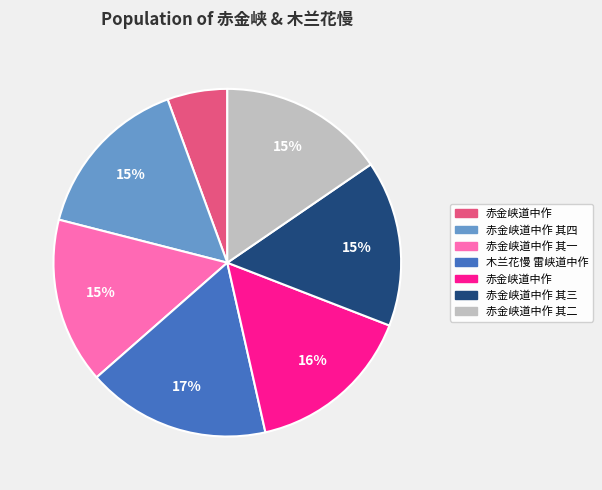

To the nearest percent, what is the average slice percentage?

14%